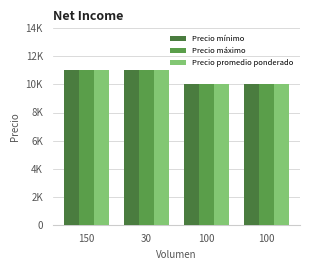

At how many categories does at least one series exceed 10914?

2